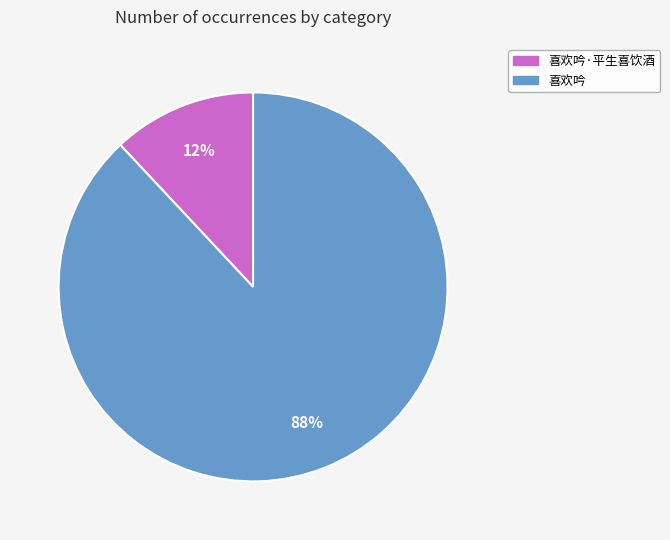

Which slice is the largest?

喜欢吟